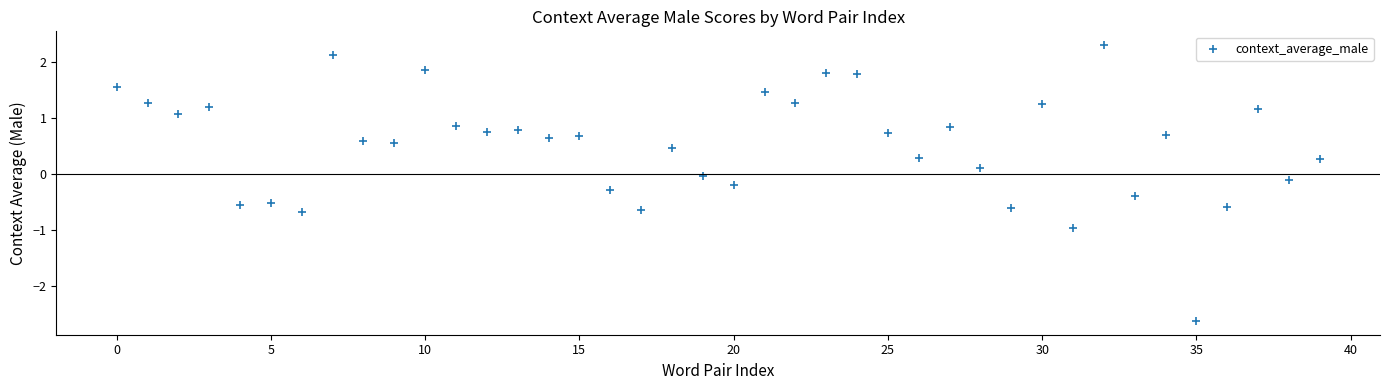

What is the range of Y values (max minus min)?

4.9